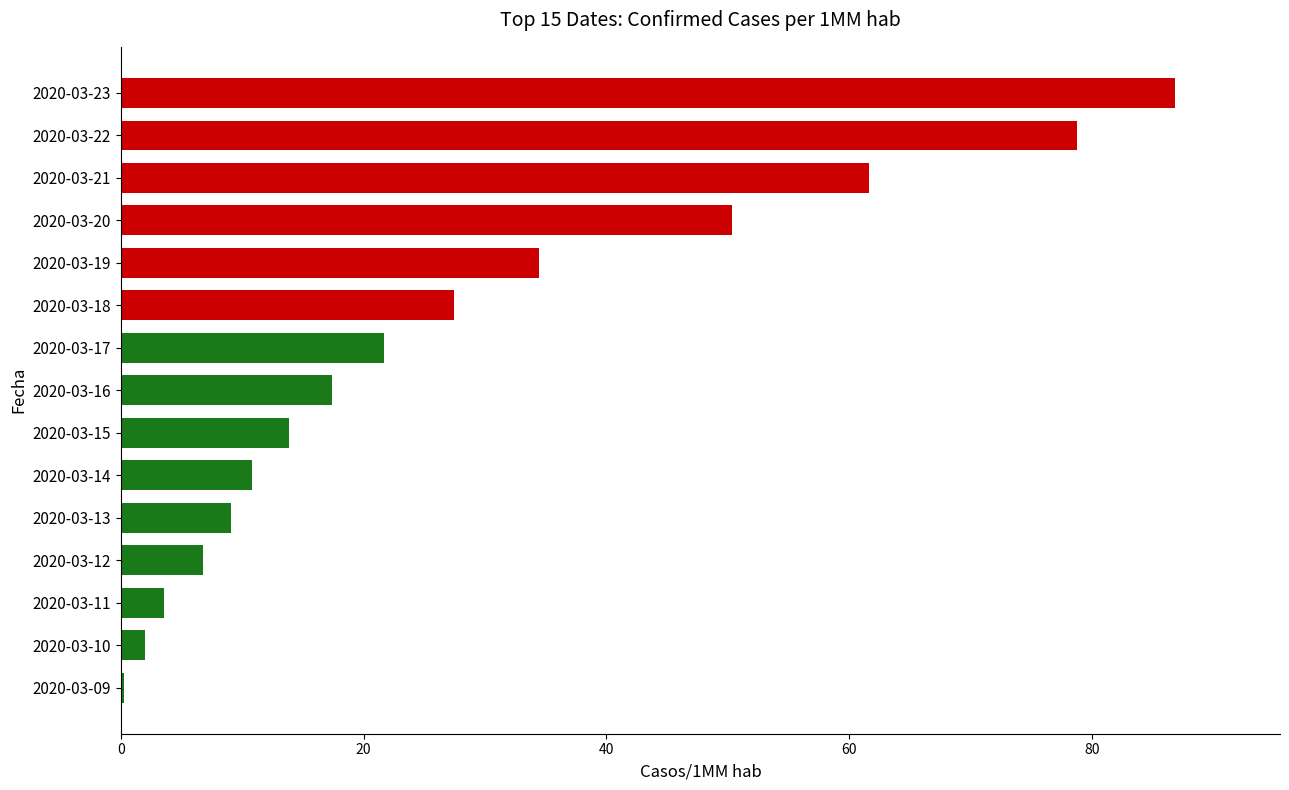

What is the sum of all values?

424.8